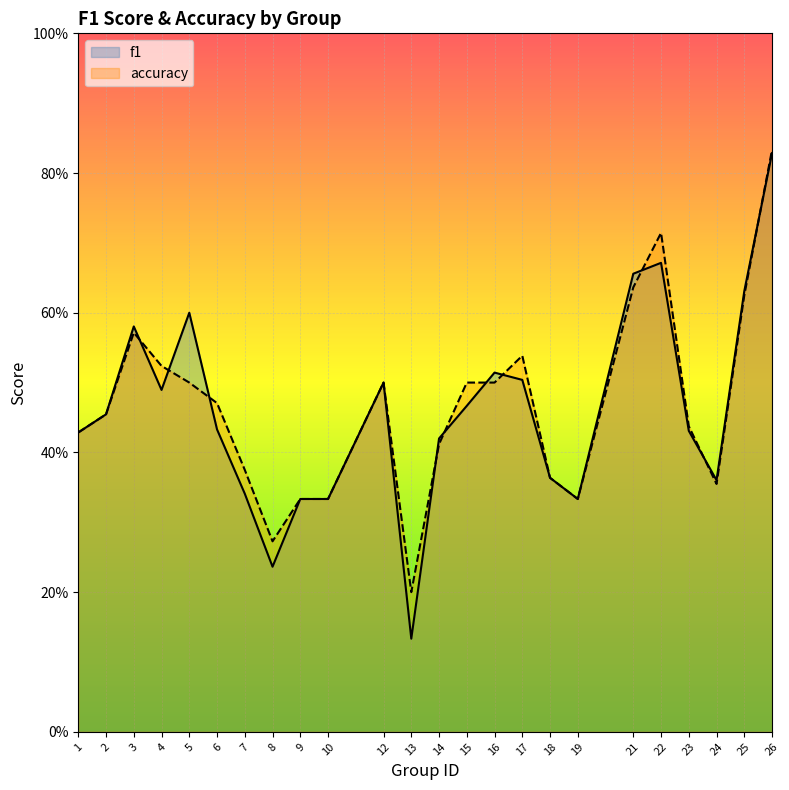

Where do f1 and accuracy first cross each other?

3 and 4